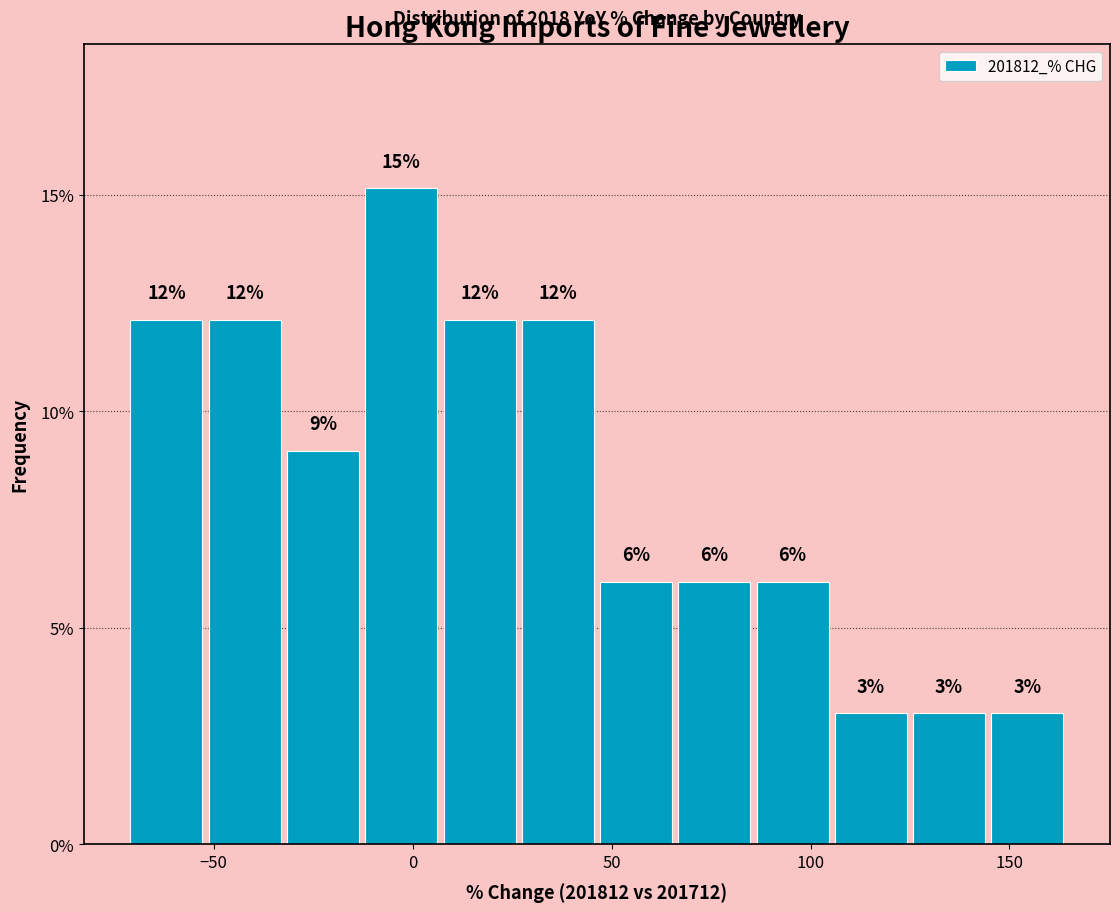

Around what value on the x-axis is the tallest bar? Give the approximate position of its centre, as read against the axis.

-5